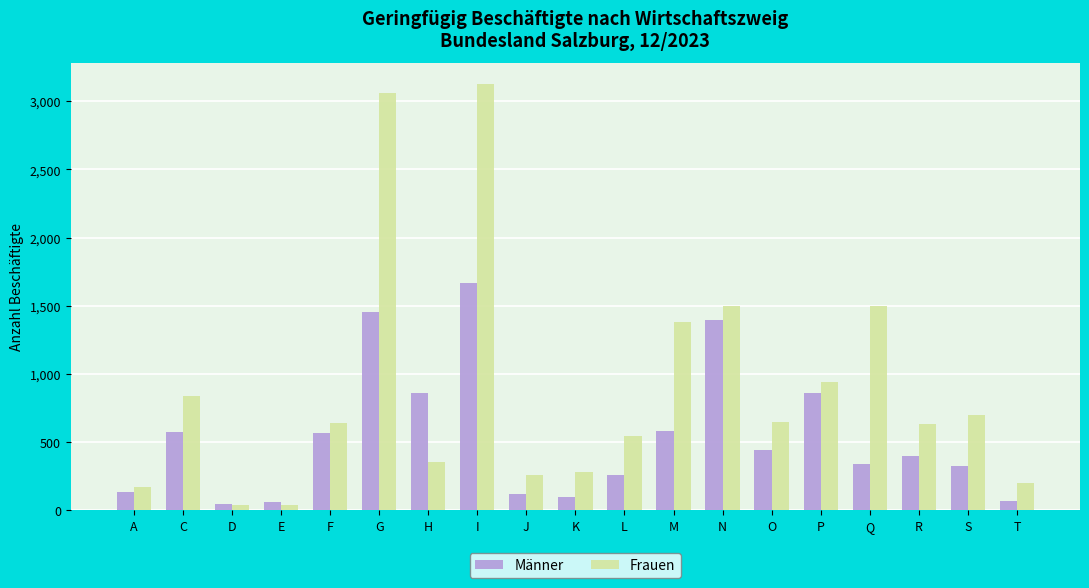

What value does the Frauen series have at D, to the nearest 10?

40